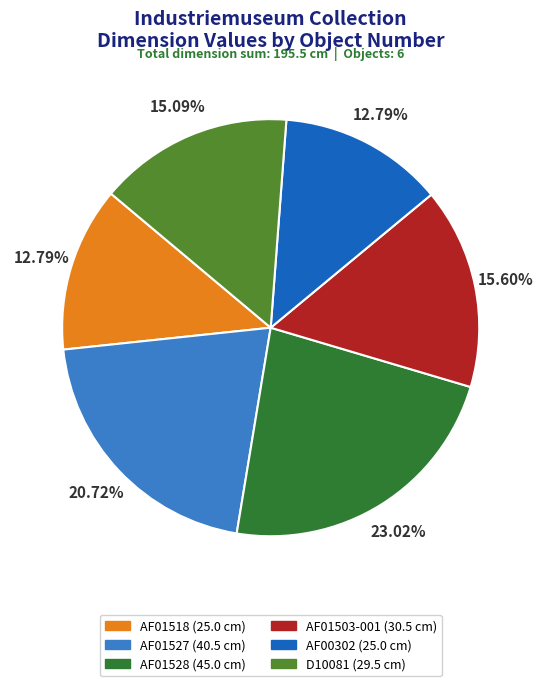

To the nearest percent, what is the difference between the largest and smallest slice percentages?

10%